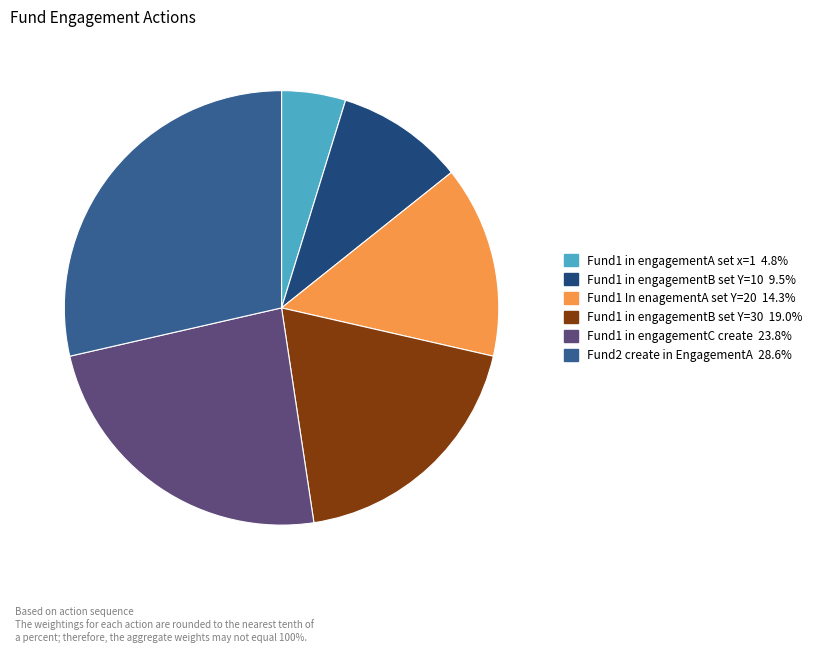

How many slices are in this pie chart?

6